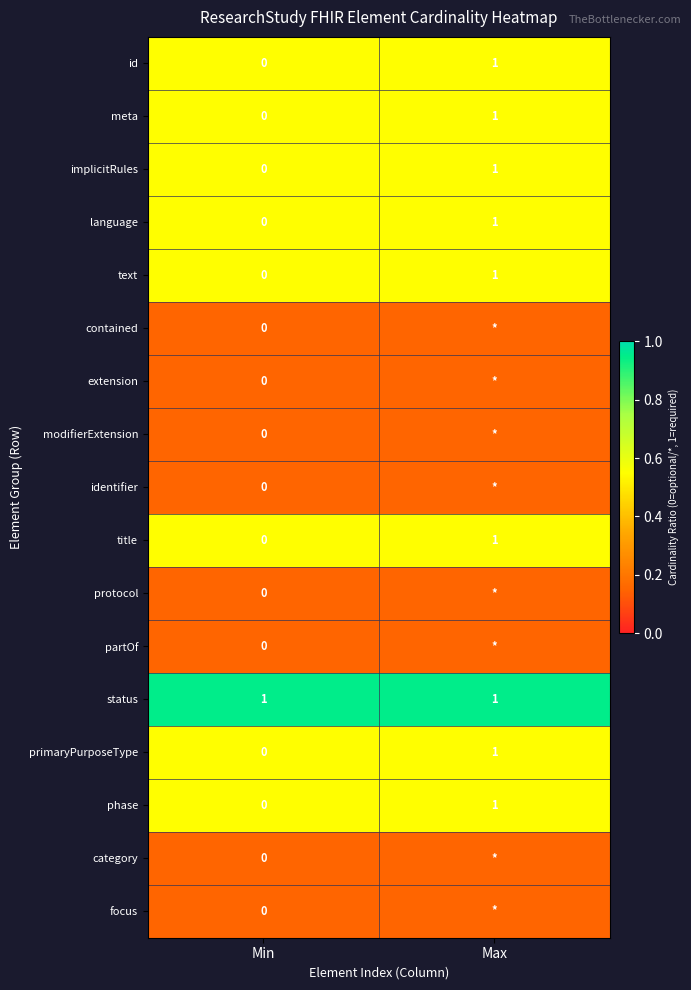

At which label is text closest to 0?

Min